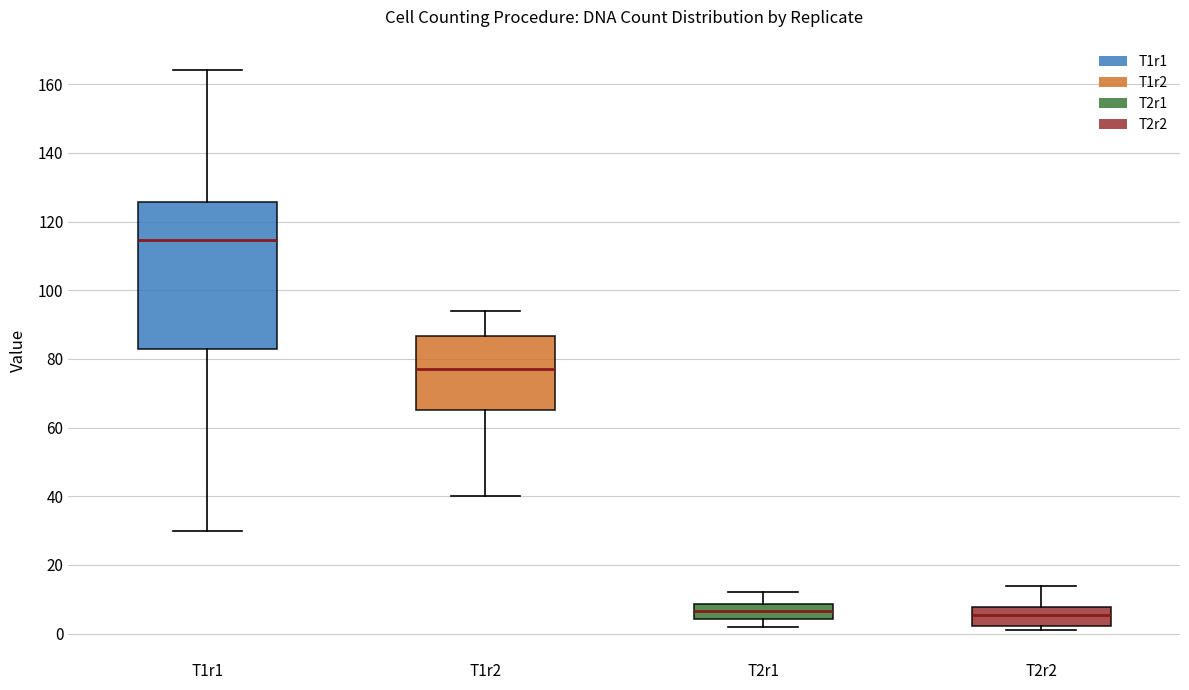

Which box's median line is the highest?

T1r1